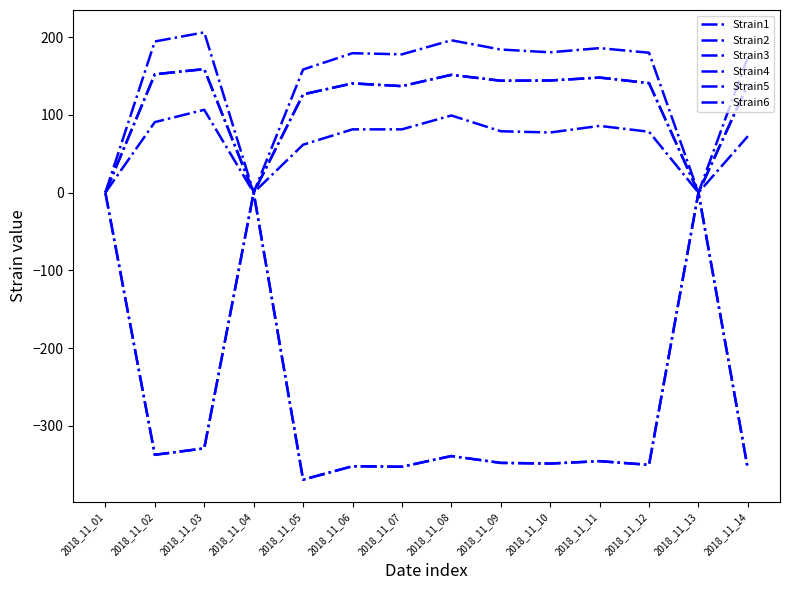

In Strain6, how many points are higher than both neighbors (excluding endpoints)?

5